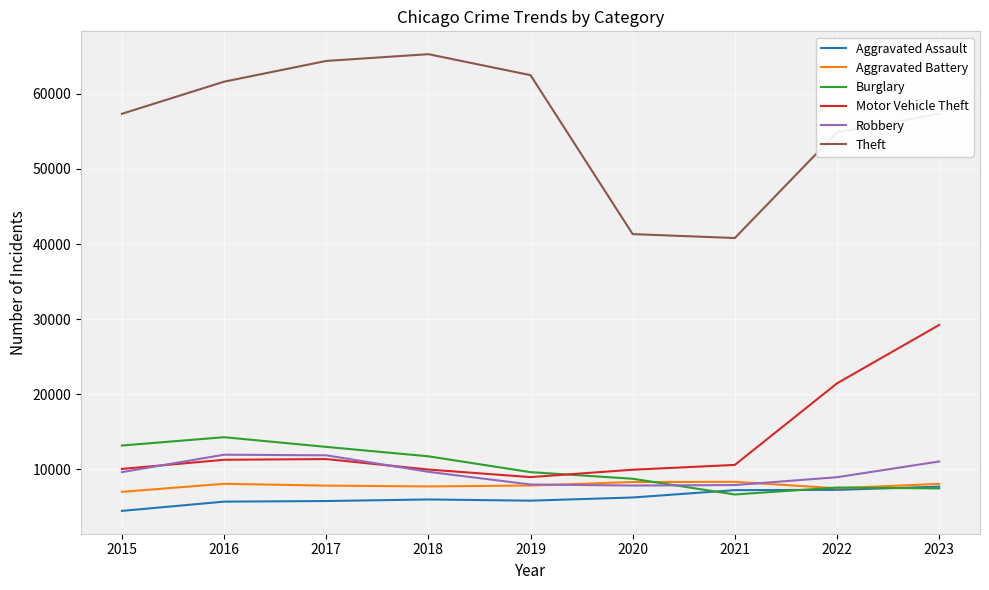

What is the average value of the Theft series?

56167